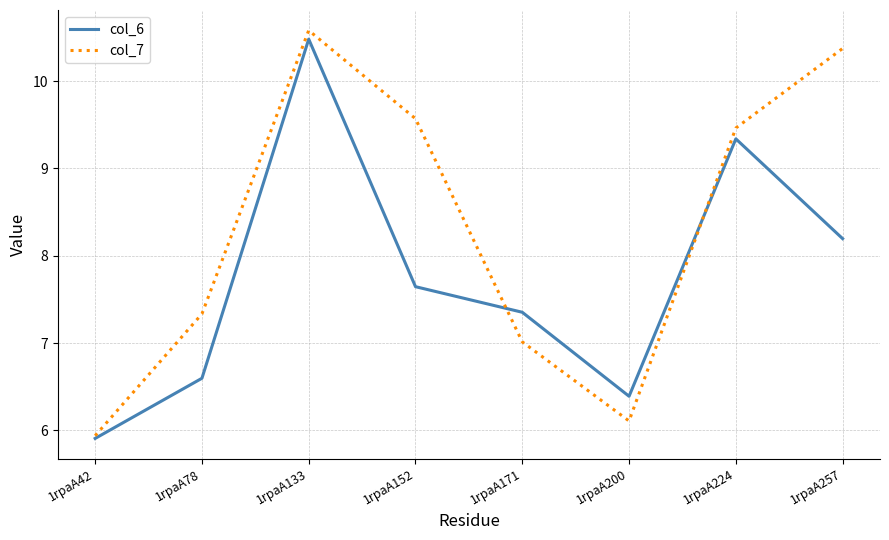

What is the lowest value of the col_6 series?

5.9